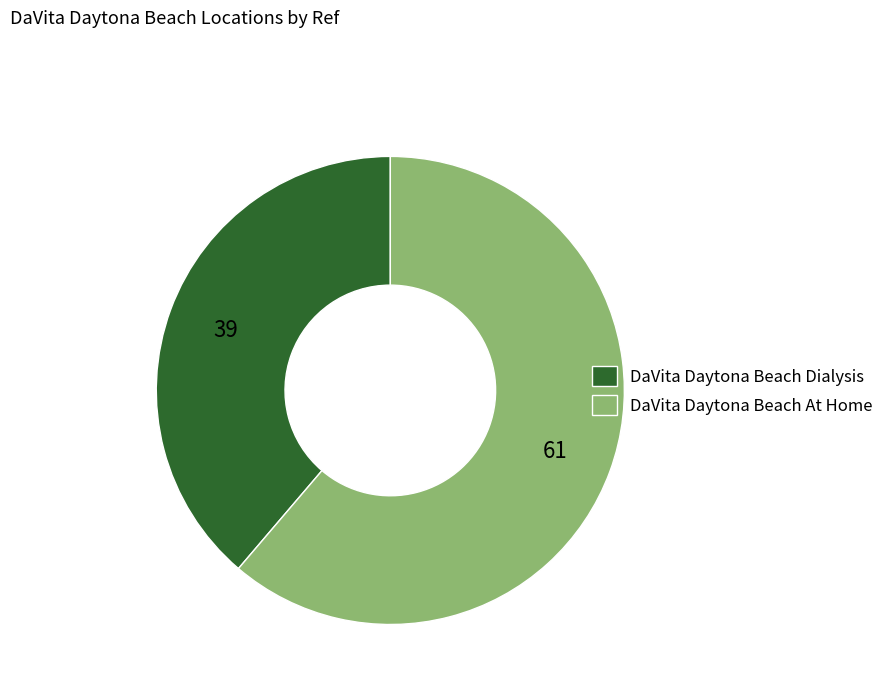

True or false: DaVita Daytona Beach At Home accounts for 61% of the total.

True